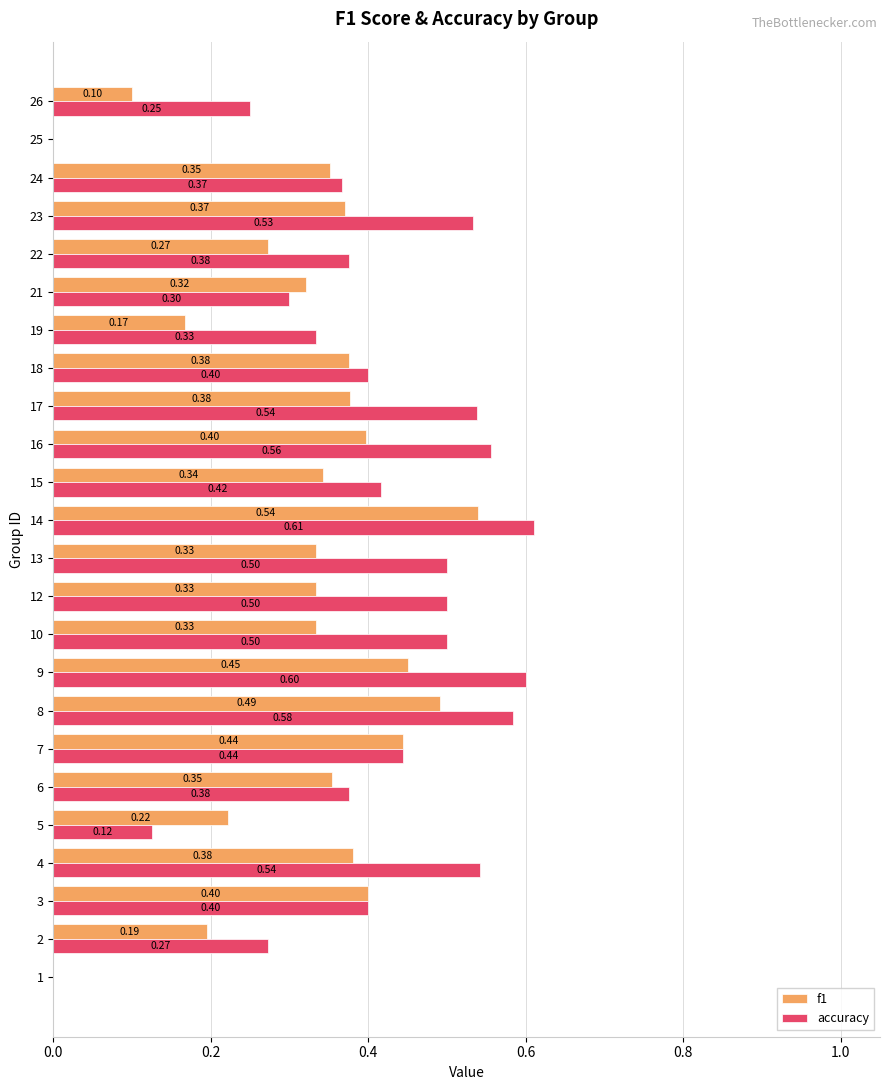

Is the value of accuracy at 25 greater than the value of f1 at 14?

No